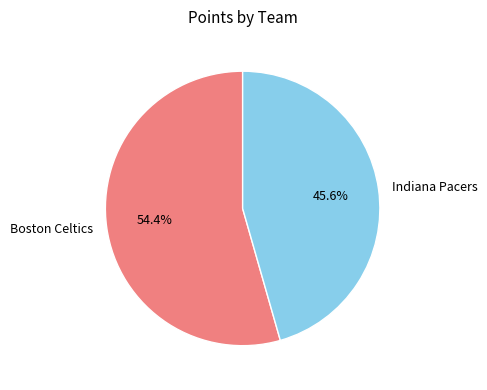

How many segments does this pie chart have?

2